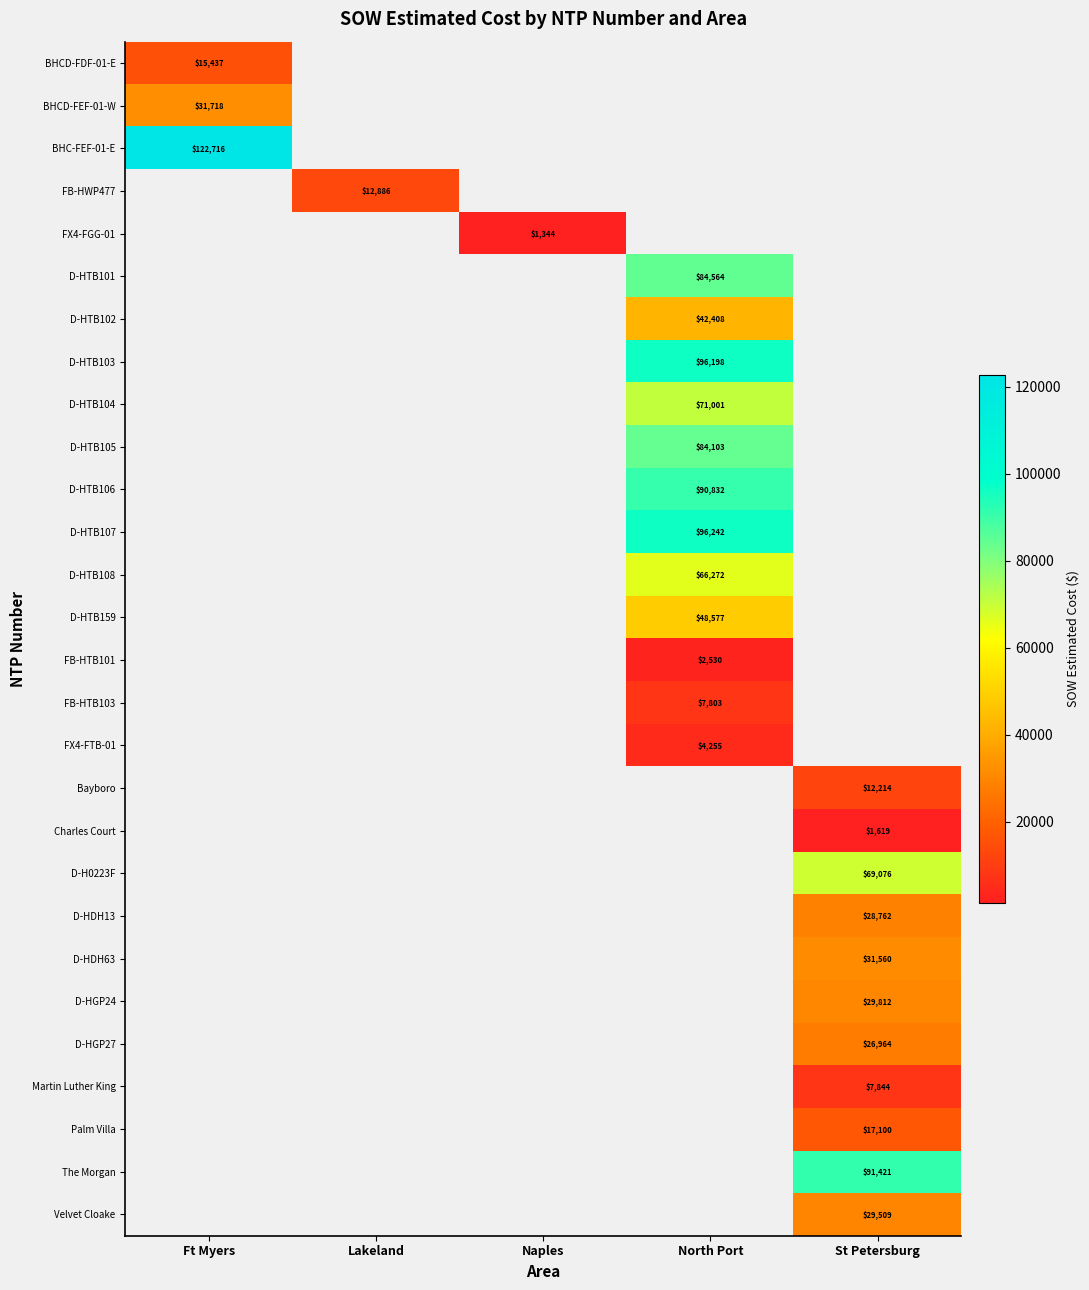

At how many categories does at least one series exceed 43640?

3